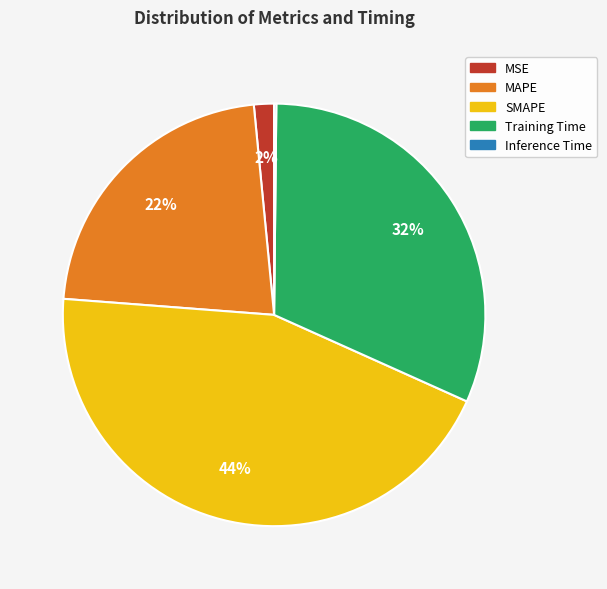

Does MSE represent more than half of the total?

No